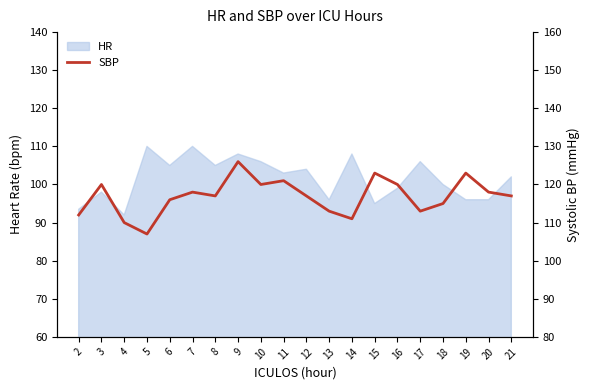

Does the chart have visible grid lines?

No